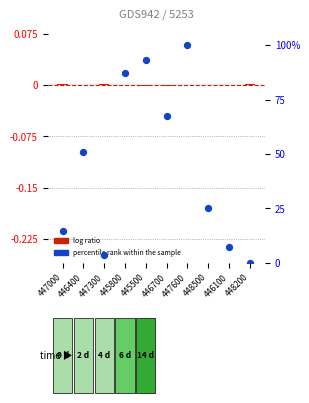

Which series has the widest spread of Y values?

percentile rank within the sample